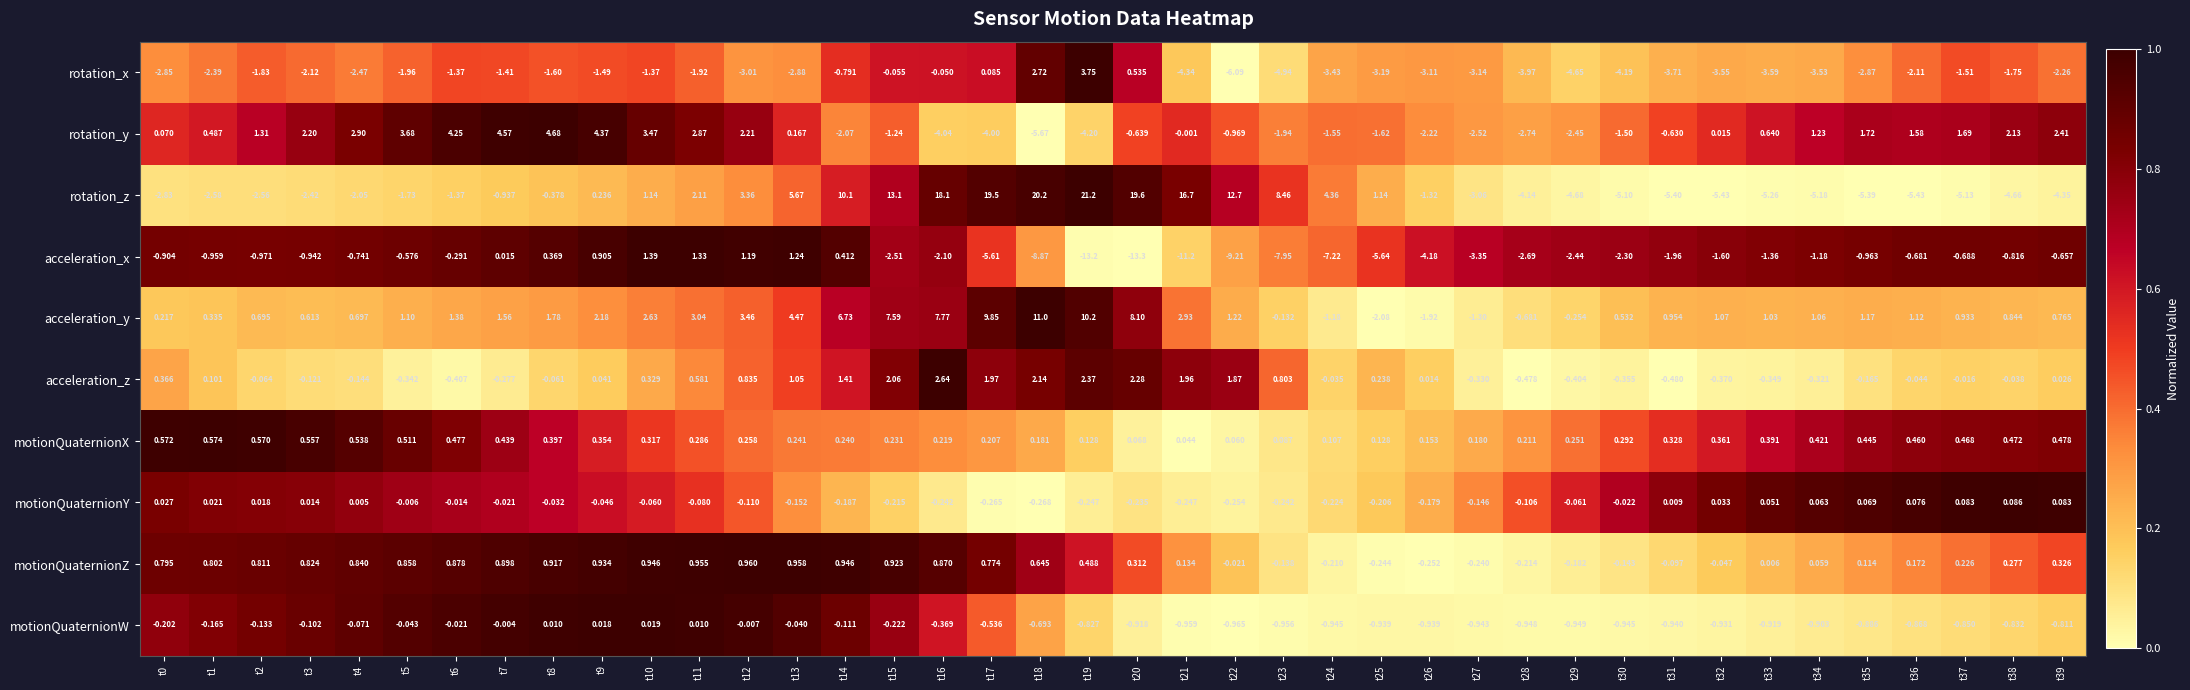

Which series has the widest spread of values?

rotation_z